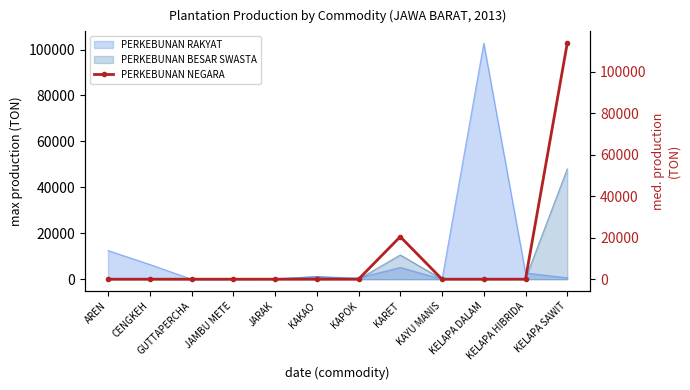

Which category has the lowest value across all series?

AREN